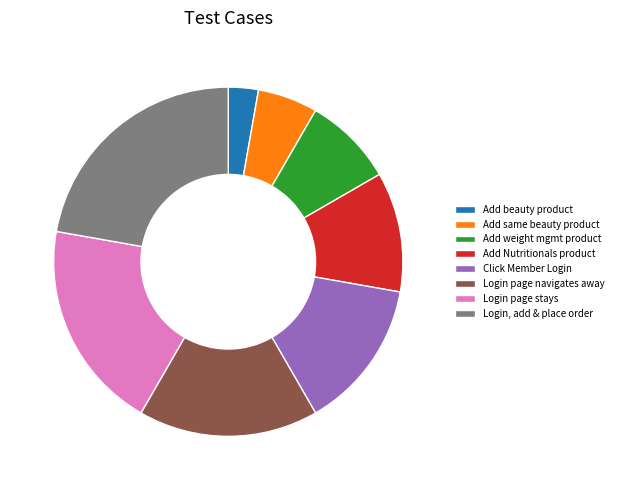

Do Login, add & place order and Login page stays together represent more than half of the pie?

No